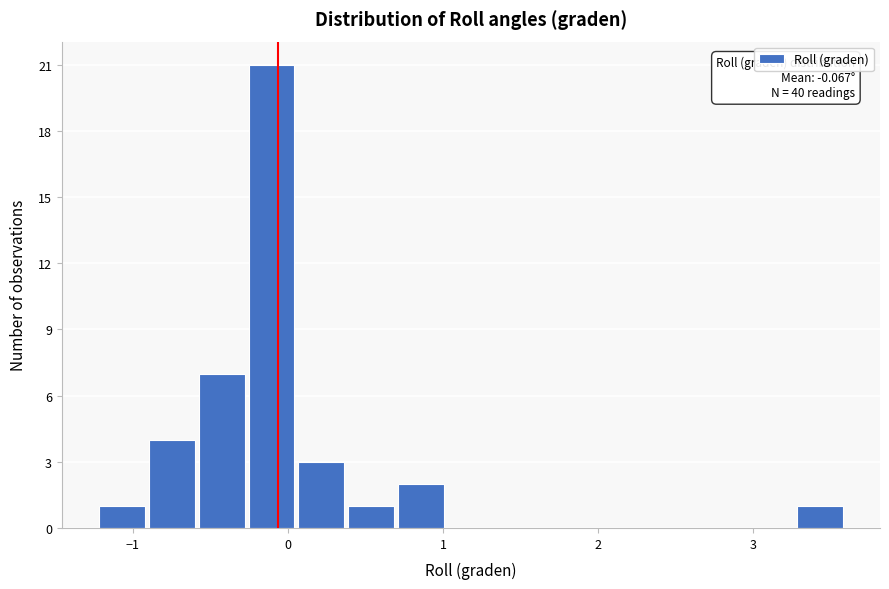

Around what value on the x-axis is the tallest bar? Give the approximate position of its centre, as read against the axis.

-0.1